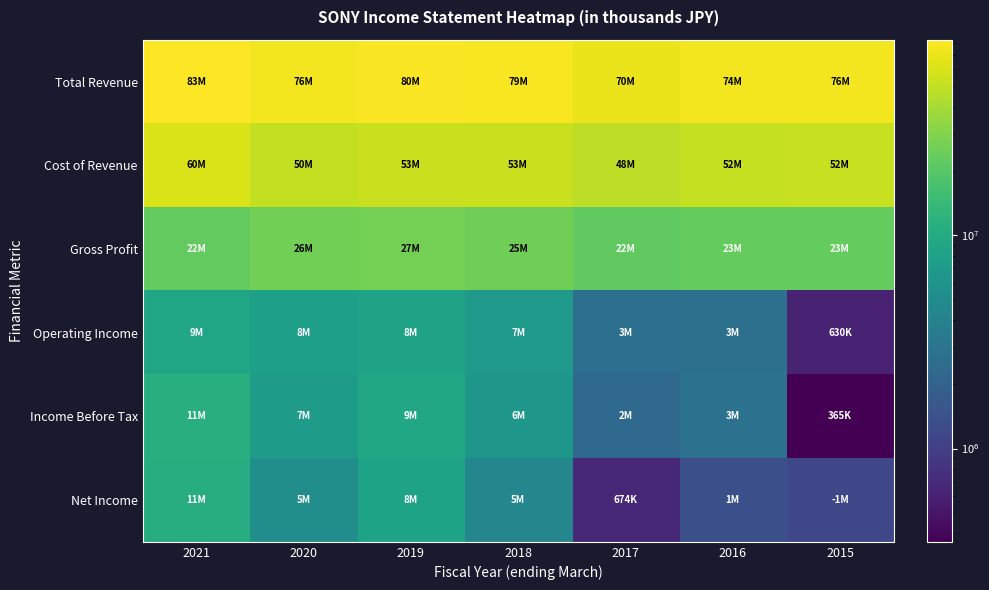

Reading left to right, extract all data points from this chart.

Total Revenue: 2021=82704100	2020=75908300	2019=79637700	2018=78519200	2017=69873900	2016=74491500	2015=75503900
Cost of Revenue: 2021=60300700	2020=49862700	2019=53136500	2018=53043800	2017=47932300	2016=51523500	2015=52326200
Gross Profit: 2021=22403400	2020=26045600	2019=26501100	2018=25475400	2017=21941600	2016=22968000	2015=23177800
Operating Income: 2021=8931400	2020=7769800	2019=8218000	2018=6753400	2017=2653200	2016=2703700	2015=630000
Income Before Tax: 2021=10957900	2020=7346900	2019=9297000	2018=6424300	2017=2312400	2016=2798400	2015=365100
Net Income: 2021=10768600	2020=5350300	2019=8420500	2018=4510400	2017=673500	2016=1358200	2015=1157800